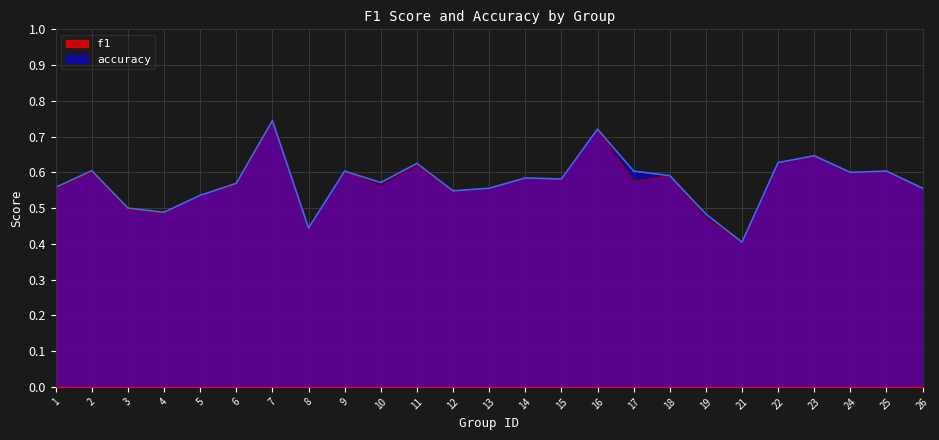

At how many categories does at least one series exceed 0?

25